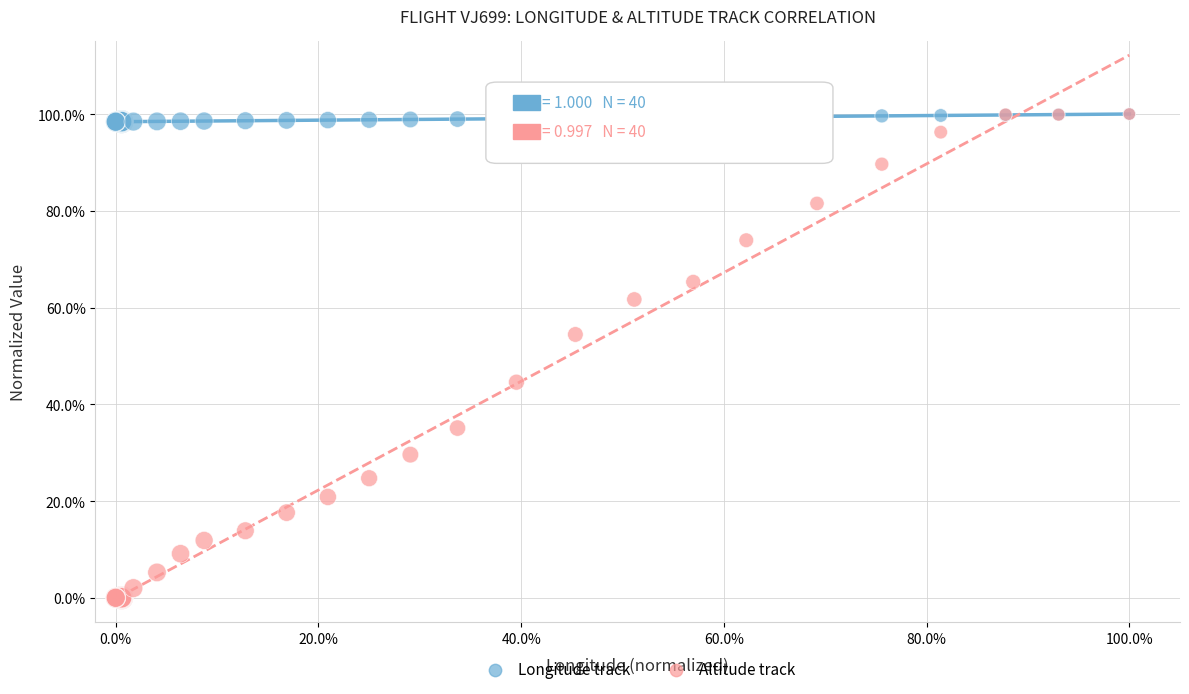

What are all the series names shown in the legend?

Longitude track, Altitude track